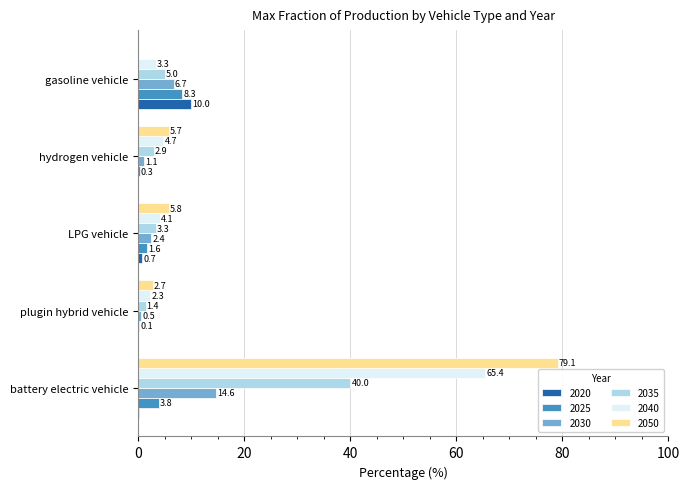

What are all the series names shown in the legend?

2020, 2025, 2030, 2035, 2040, 2050